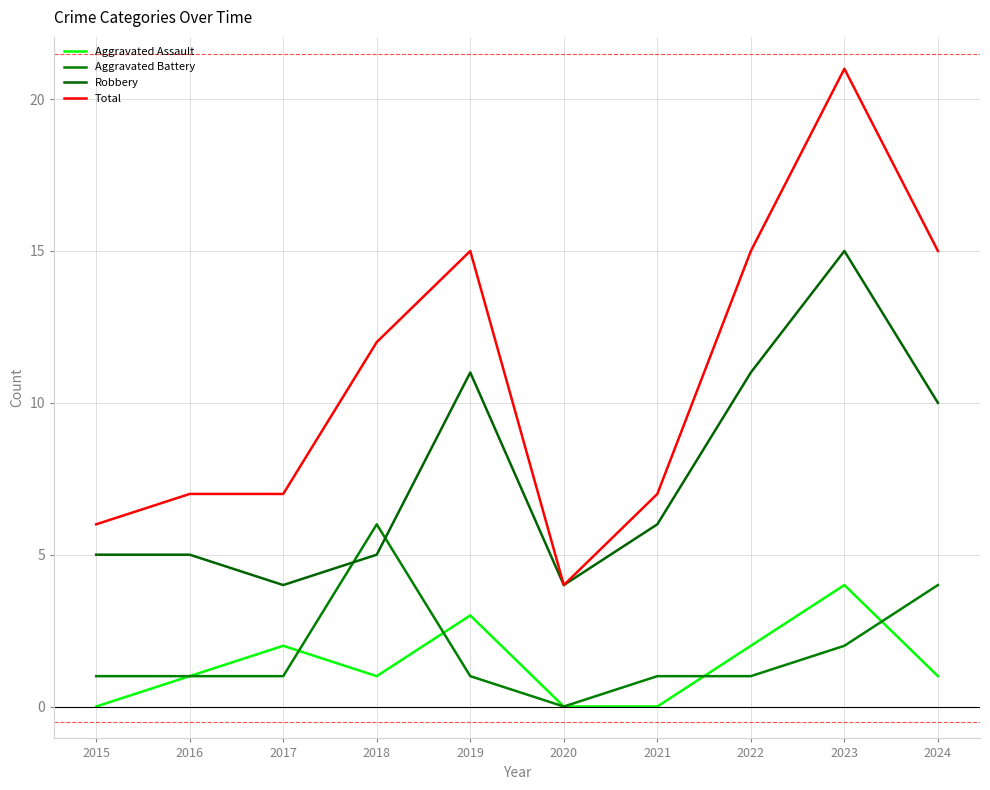

Rank the categories by Robbery value from lowest to highest.

2017, 2020, 2015, 2016, 2018, 2021, 2024, 2019, 2022, 2023